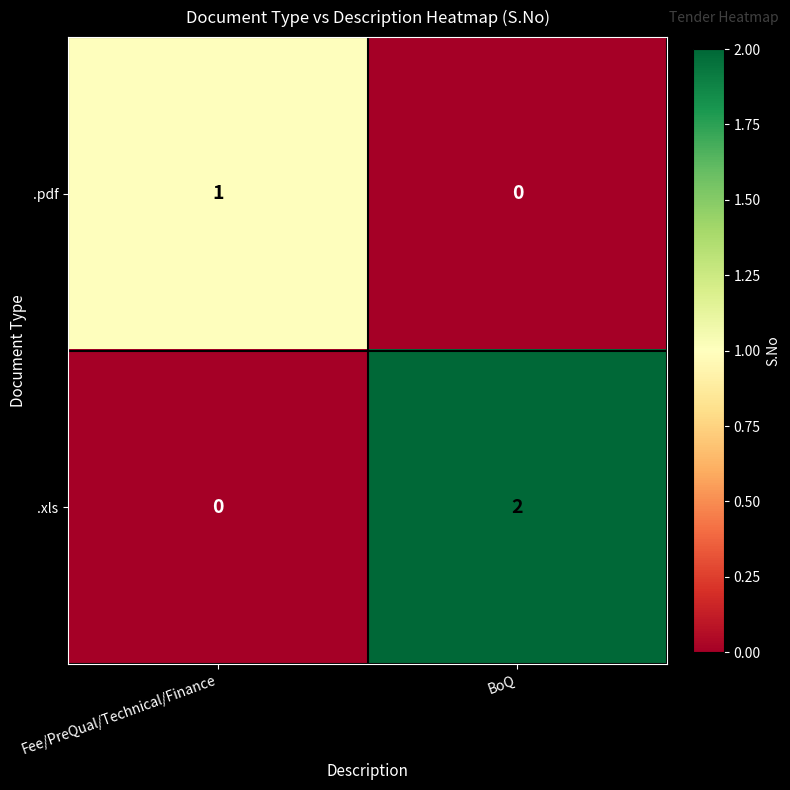

Which series has the largest total across all categories?

.xls